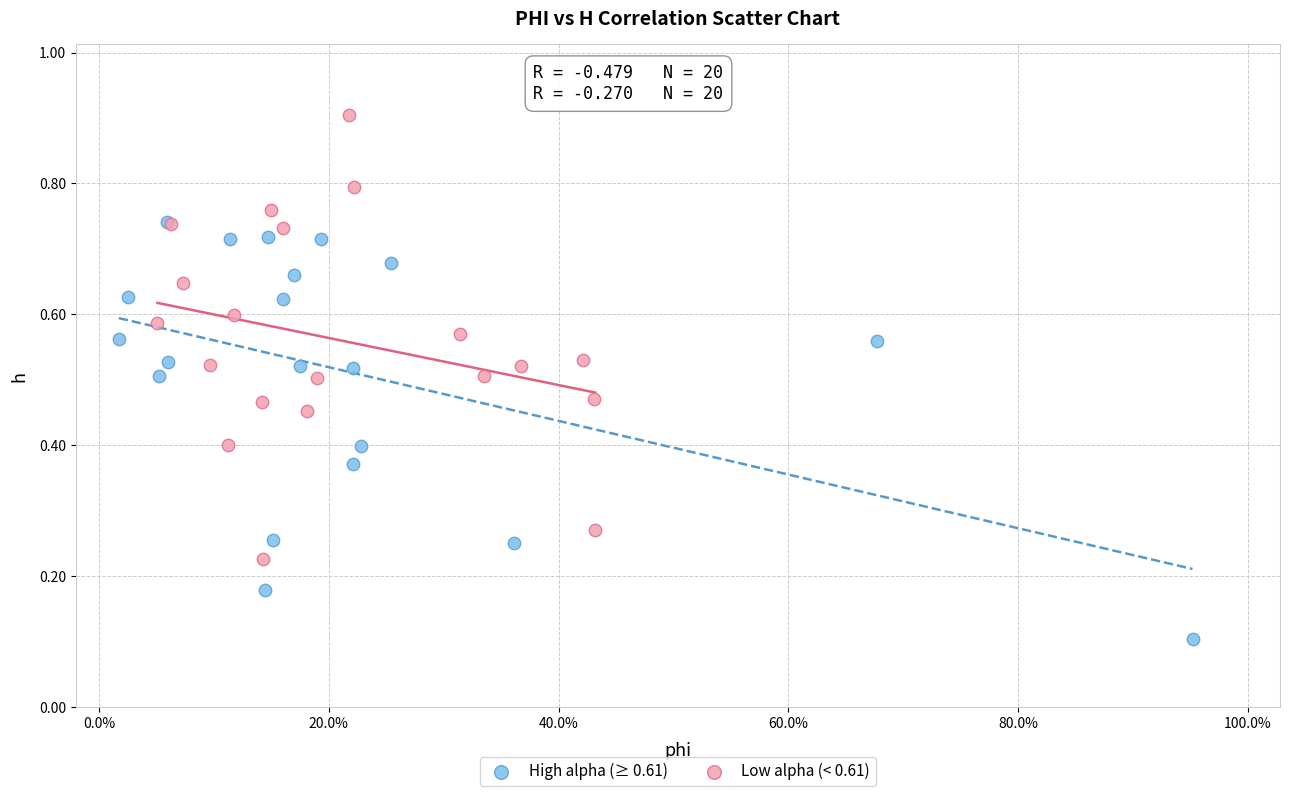

Which series contains the lowest Y value?

High alpha (≥ 0.61)